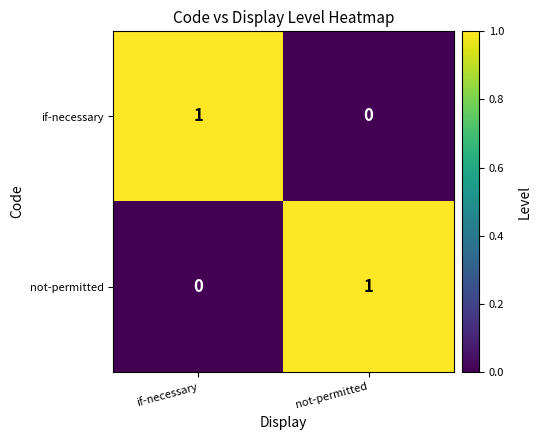

The not-permitted series shows 0 at if-necessary. True or false?

True